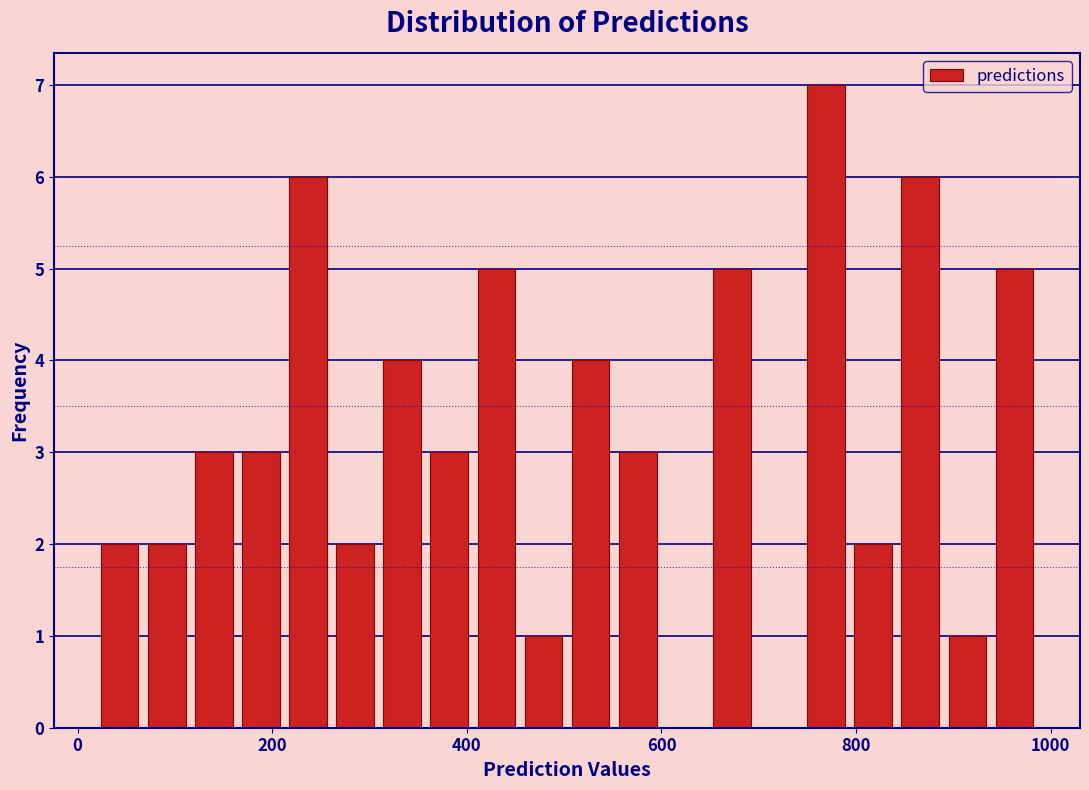

Around what value on the x-axis is the tallest bar? Give the approximate position of its centre, as read against the axis.

760